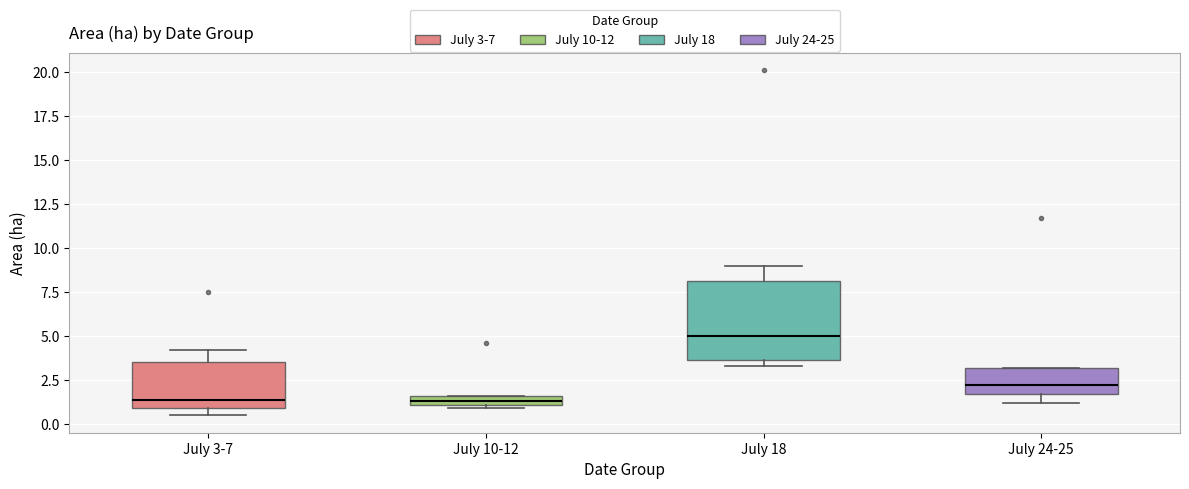

Where is the lower edge of the box for July 3-7 on the y-axis? The values are not printed on the chart, so give them approximately, as read against the axis.

1.0